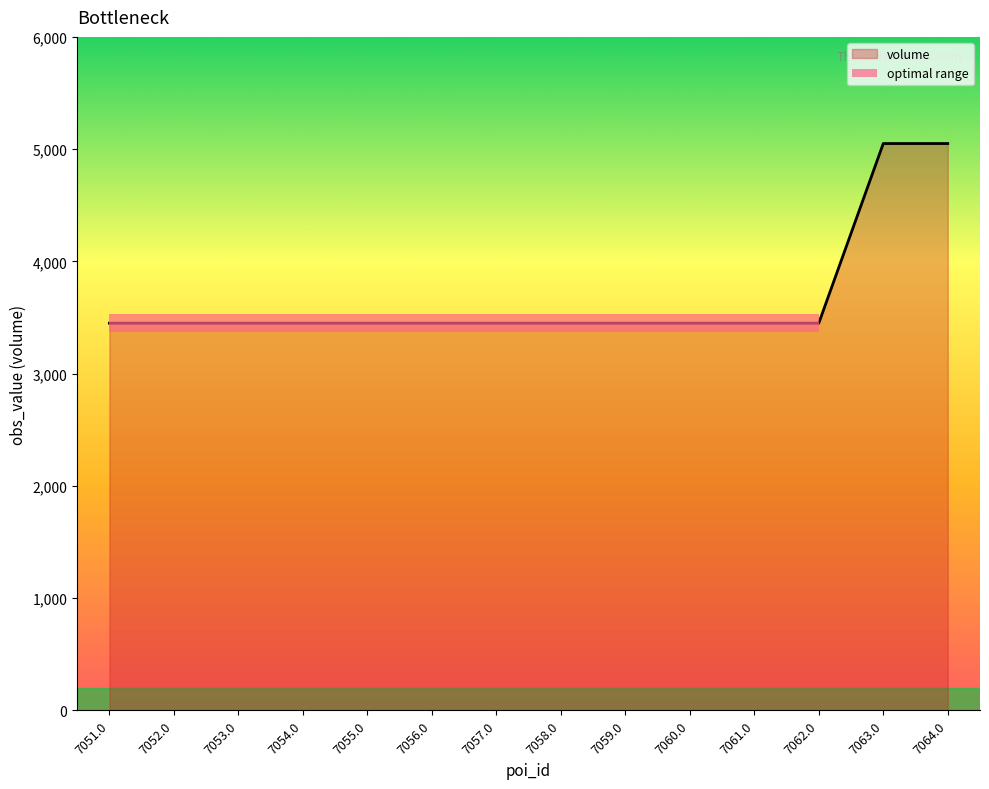

The value of volume at 7052.0 is 878. True or false?

False